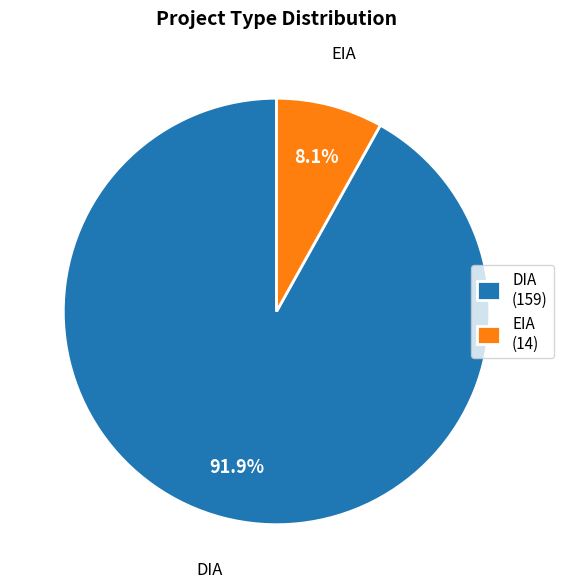

To the nearest percent, what portion does DIA represent?

92%